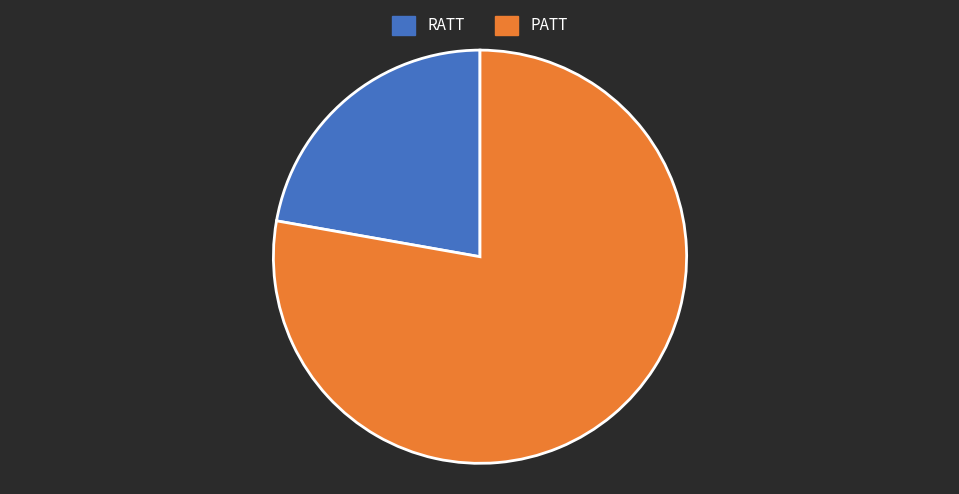

True or false: RATT accounts for 14% of the total.

False